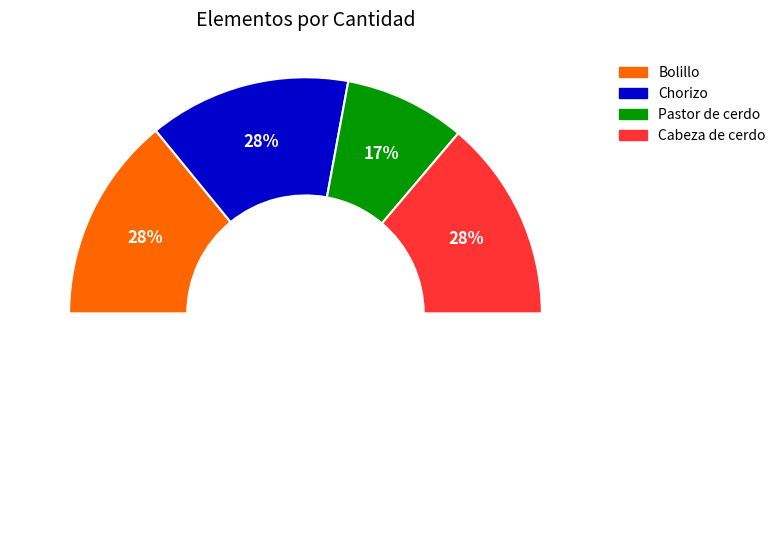

To the nearest percent, what is the difference between the Chorizo and Pastor de cerdo slice percentages?

11%